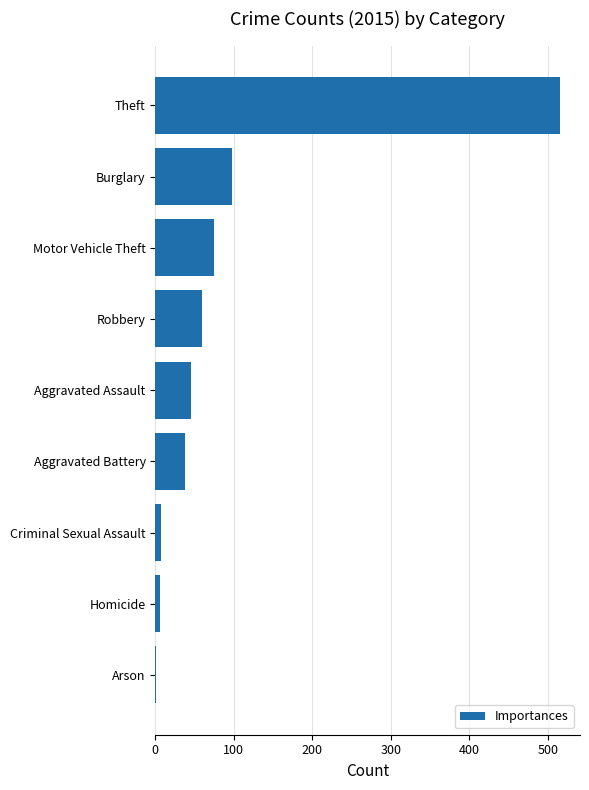

What is the sum of all values?

845